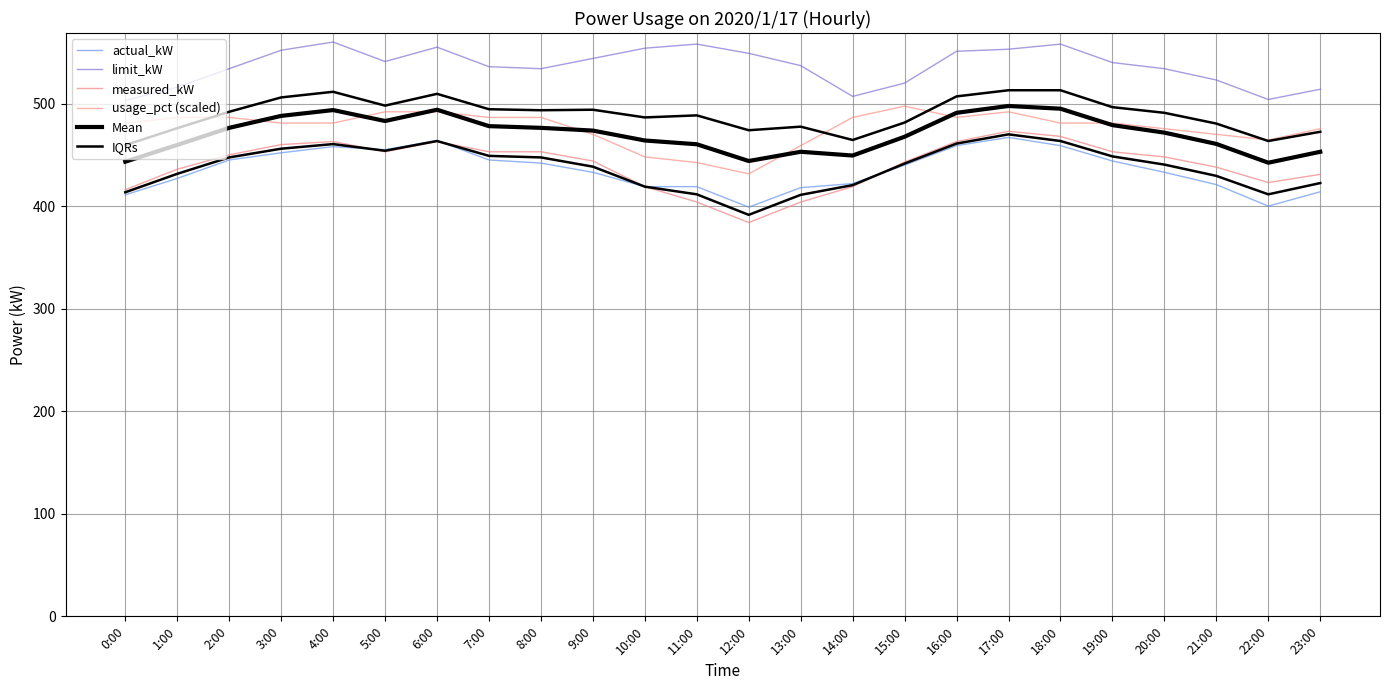

What is the difference between the highest and lowest values at 3:00?

100.0